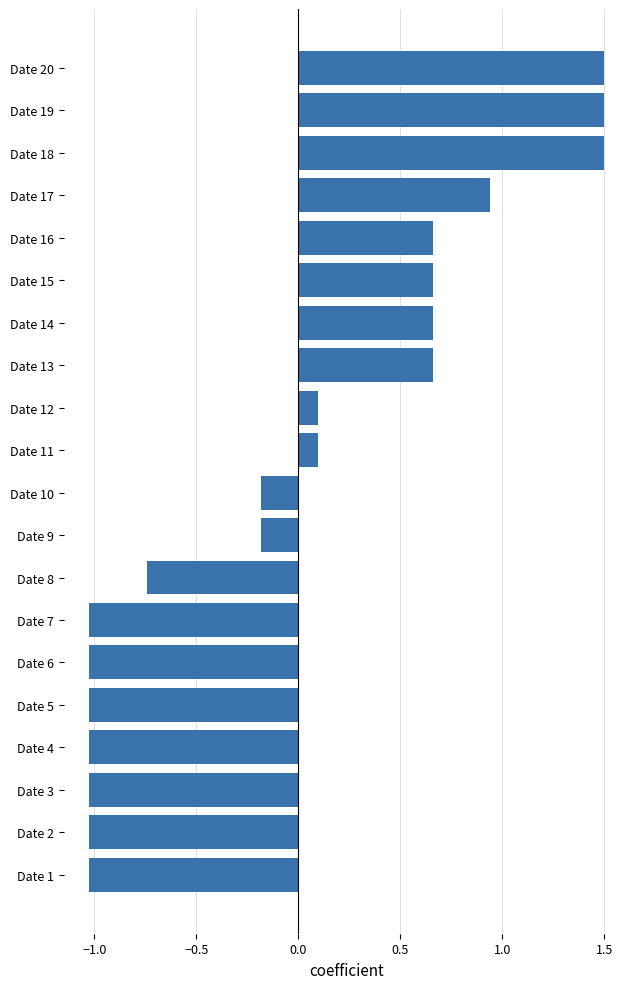

True or false: the data shows -1.0 at Date 4.

True